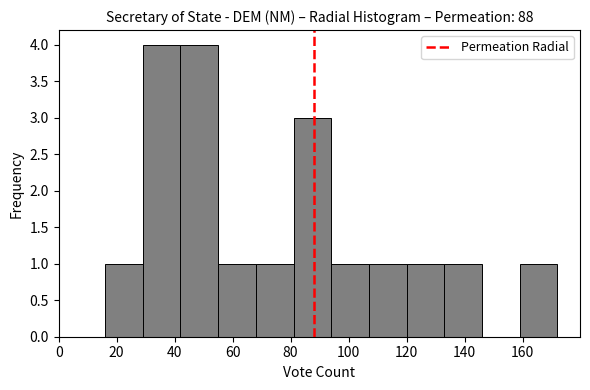

Reading left to right, transcribe this chart: for each bar, give the range it covers on the x-axis and its height. Neither the bar edges nor the heights are printed on the chart, so give them approximately, as read against the axes.

16 to 29: 1
29 to 42: 4
42 to 55: 4
55 to 68: 1
68 to 81: 1
81 to 94: 3
94 to 107: 1
107 to 120: 1
120 to 133: 1
133 to 146: 1
146 to 159: 0
159 to 172: 1